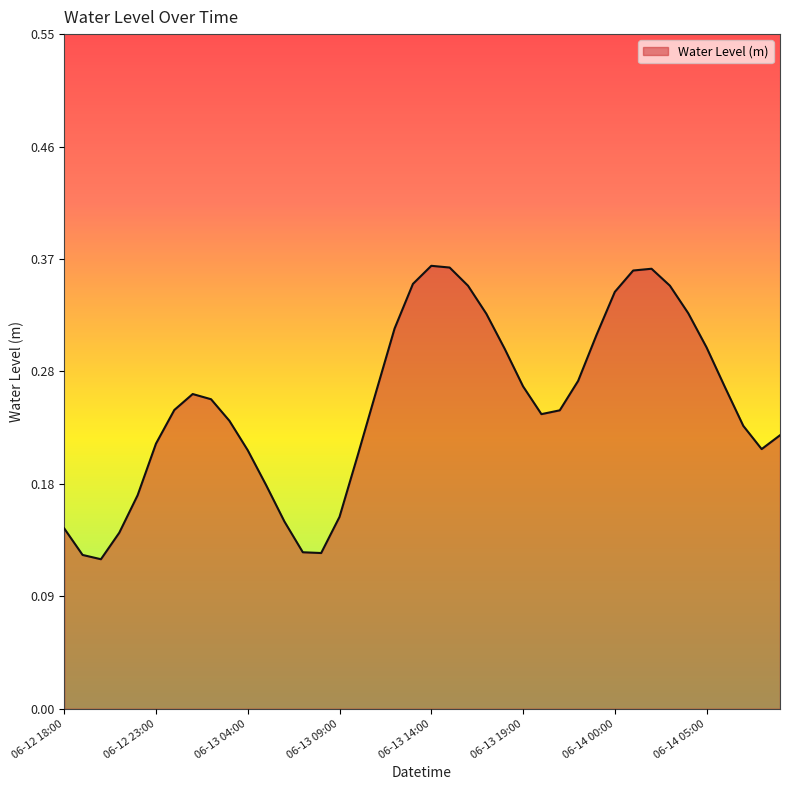

What is the value of the 25th point from the left?

0.3